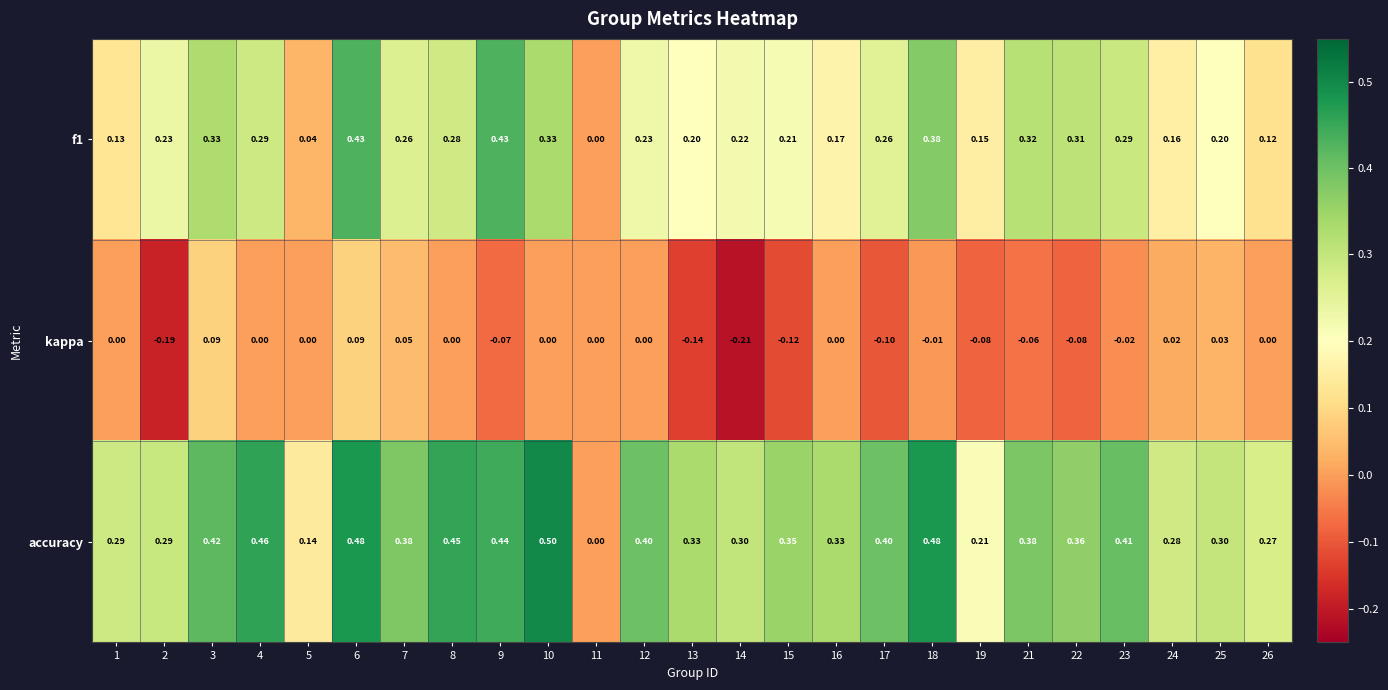

Which series has the largest total across all categories?

accuracy